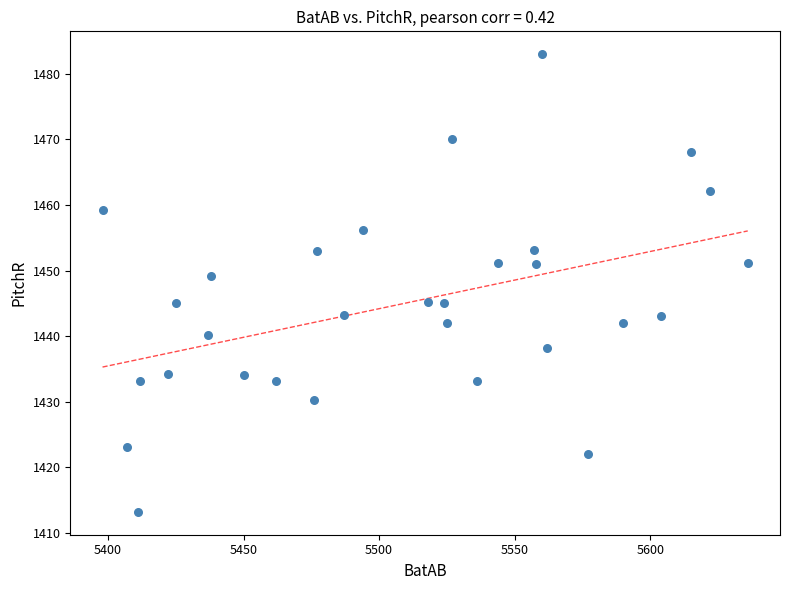

What is the range of X values (max minus min)?

238.0